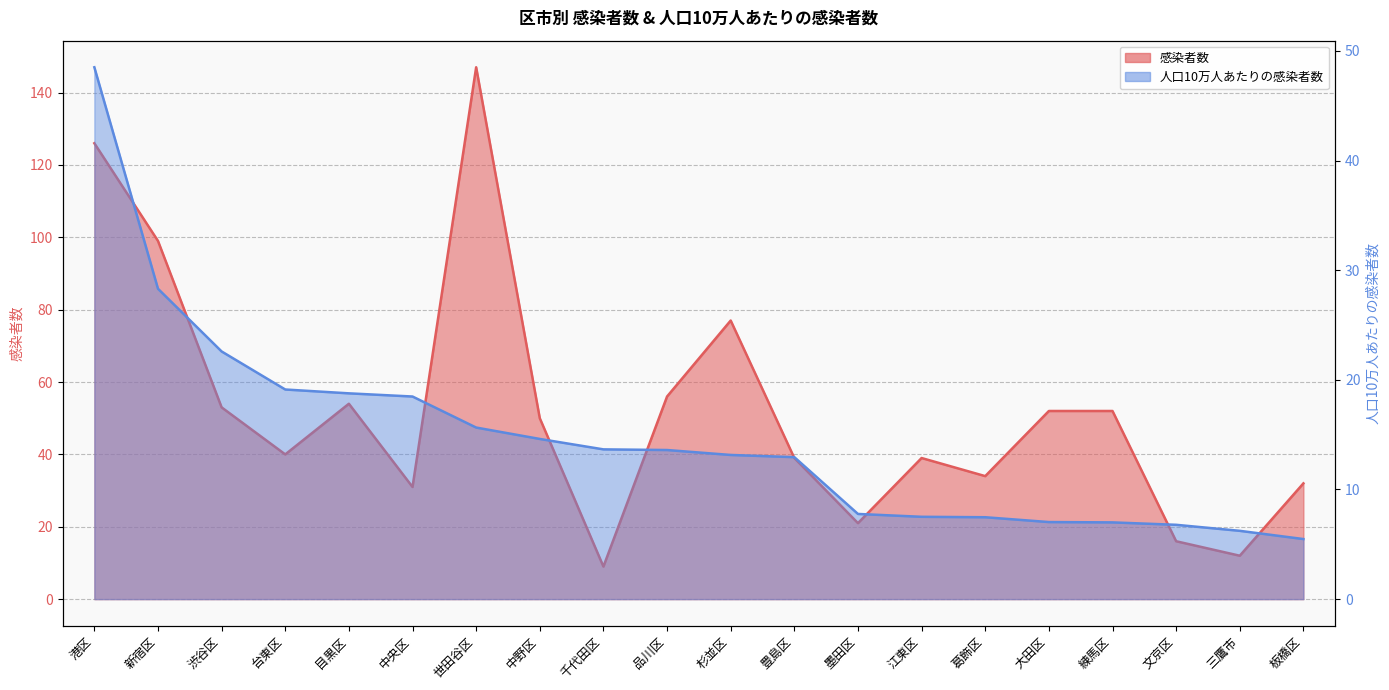

What is the sum of all 感染者数 values?

1039.0